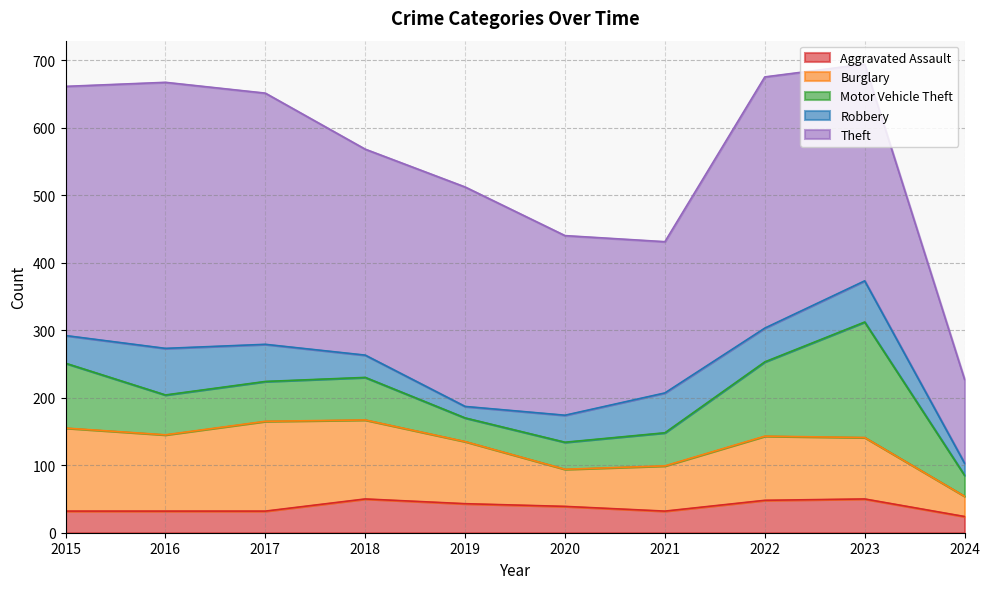

What is the approximate value of Theft at 2021, to the nearest 5?

225